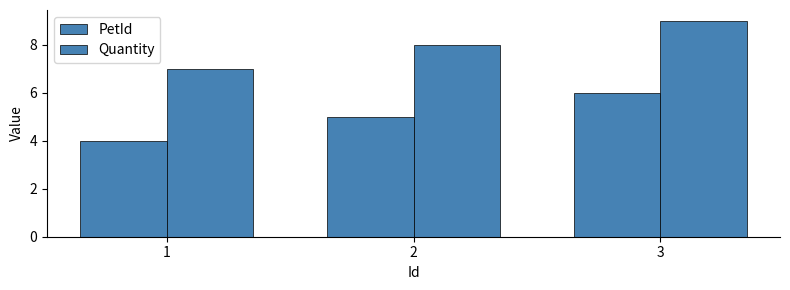

Which category has the lowest value across all series?

1